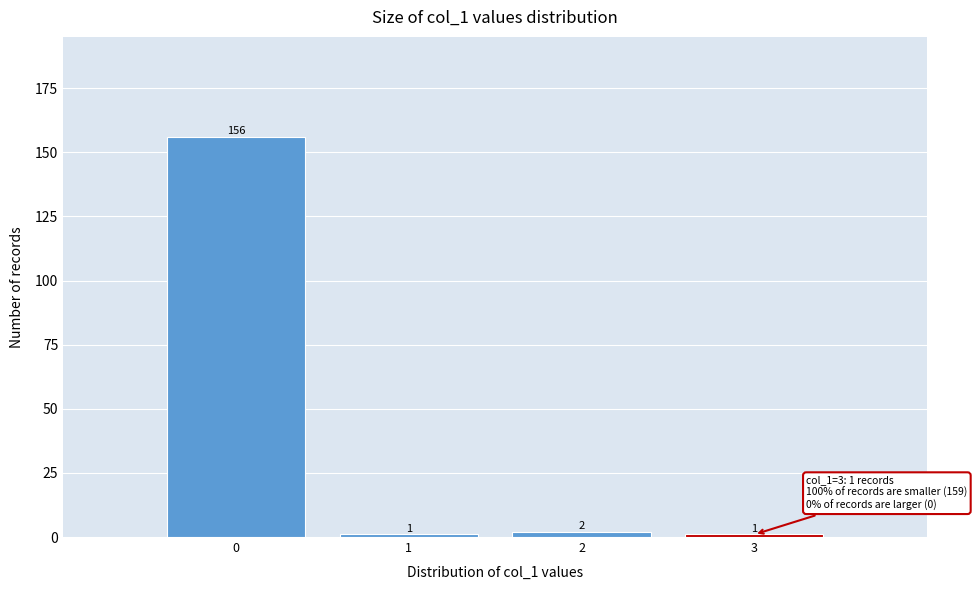

Reading left to right, list every bar in this chart as the range it spans on the x-axis followed by its height.

-0.5 to 0.5: 156
0.5 to 1.5: 1
1.5 to 2.5: 2
2.5 to 3.5: 1